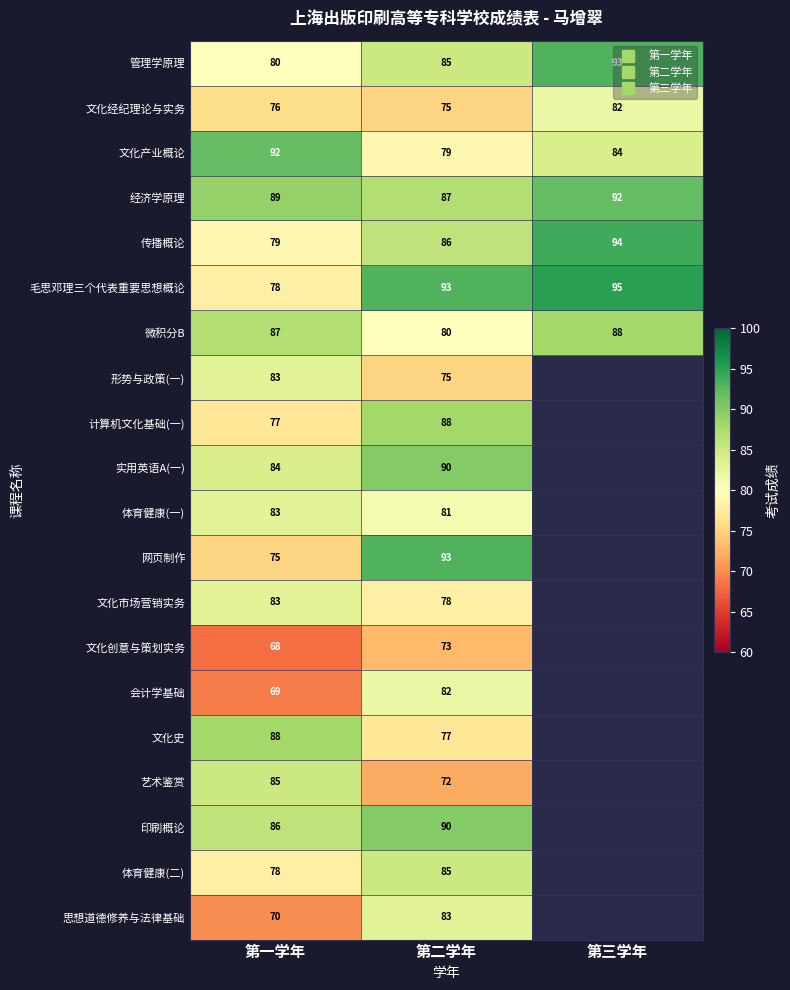

Which has a higher value, 第一学年 or 第三学年?

第三学年